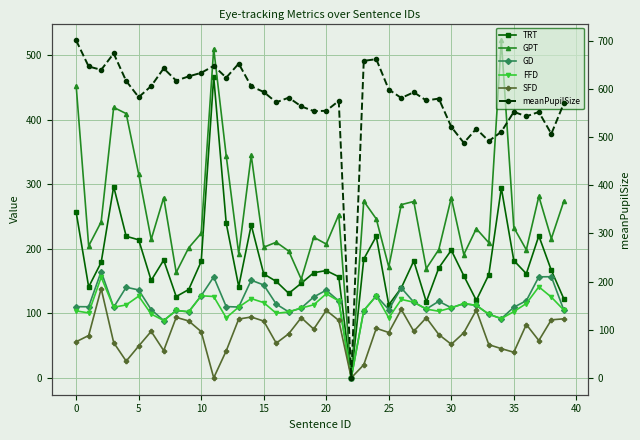

What is the spread (max minus min) of values at 36?

460.4